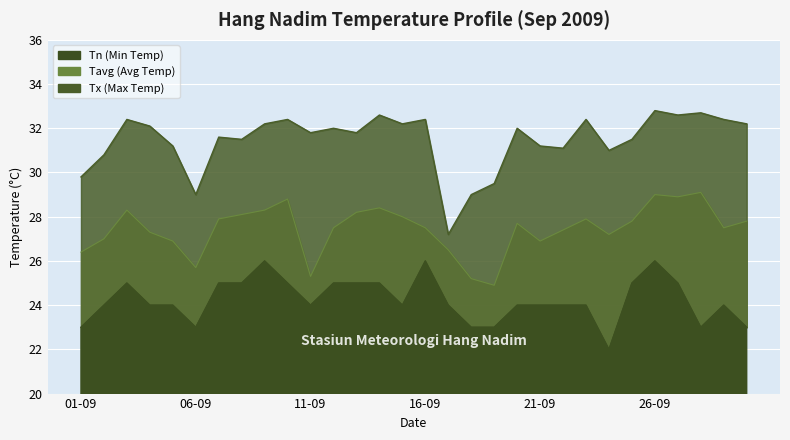

In Tavg, how many points are lower than both neighbors (excluding endpoints)?

7